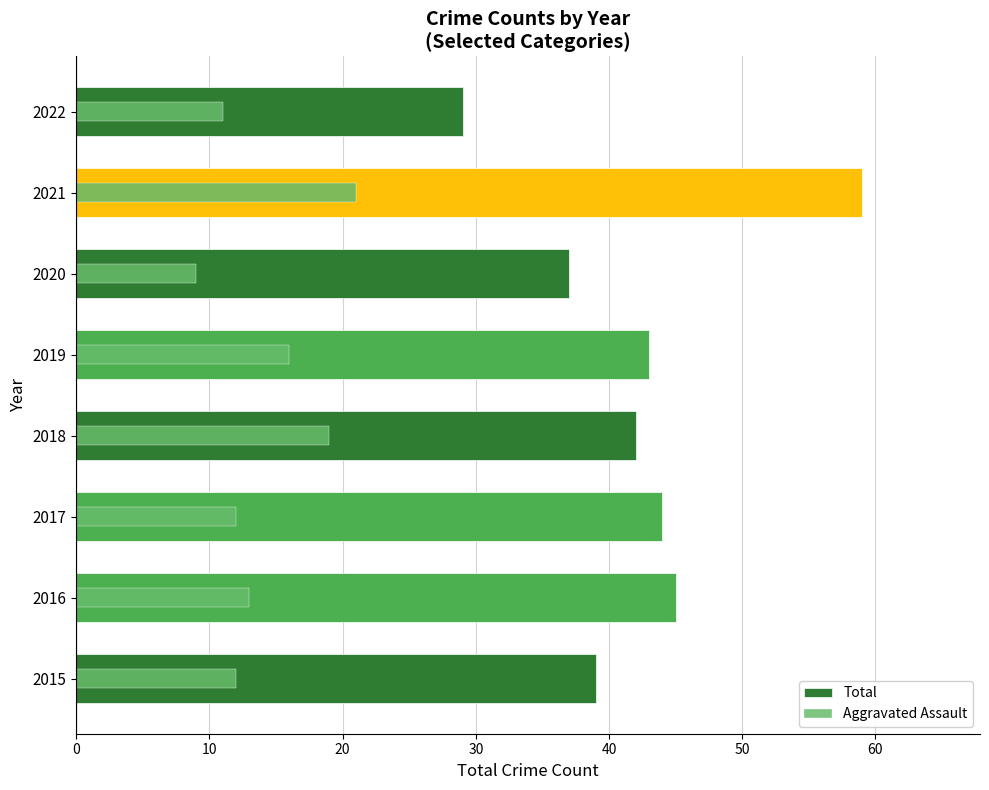

What is the sum of all Total values?

338